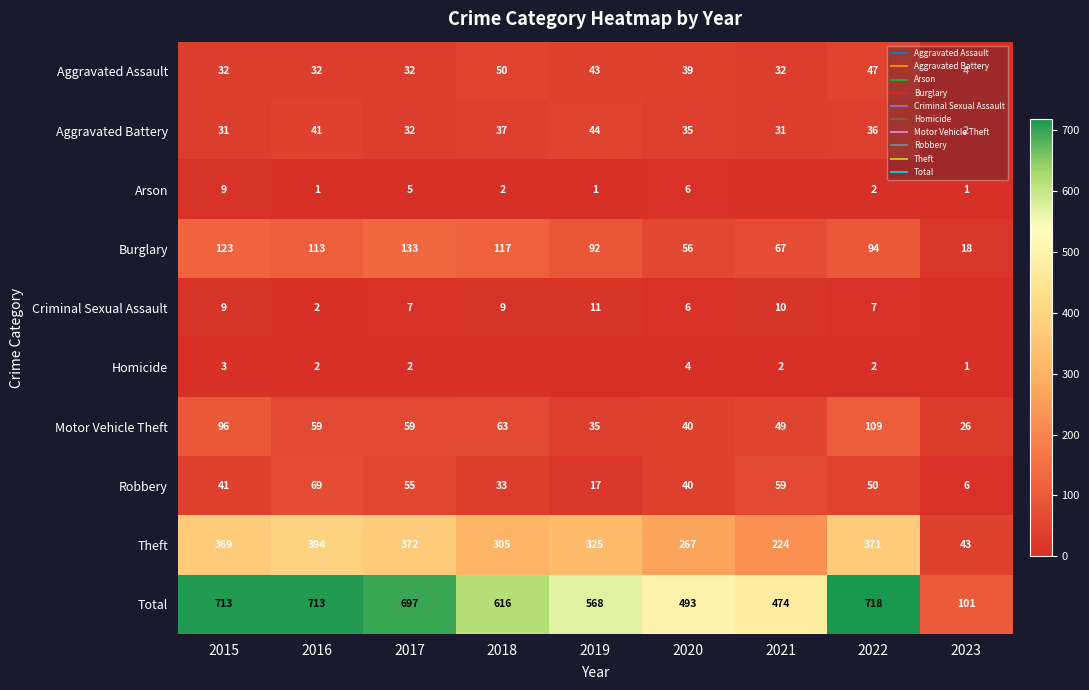

At which label does Arson first exceed 2?

2015